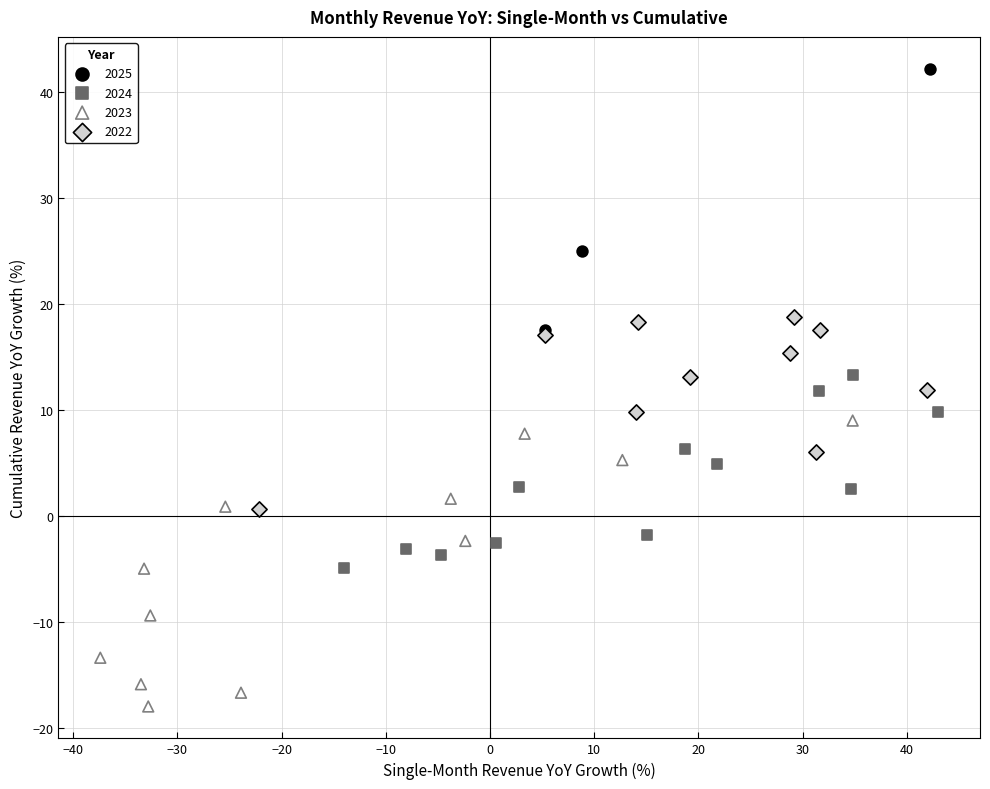

Which series reaches the minimum Y coordinate?

2023